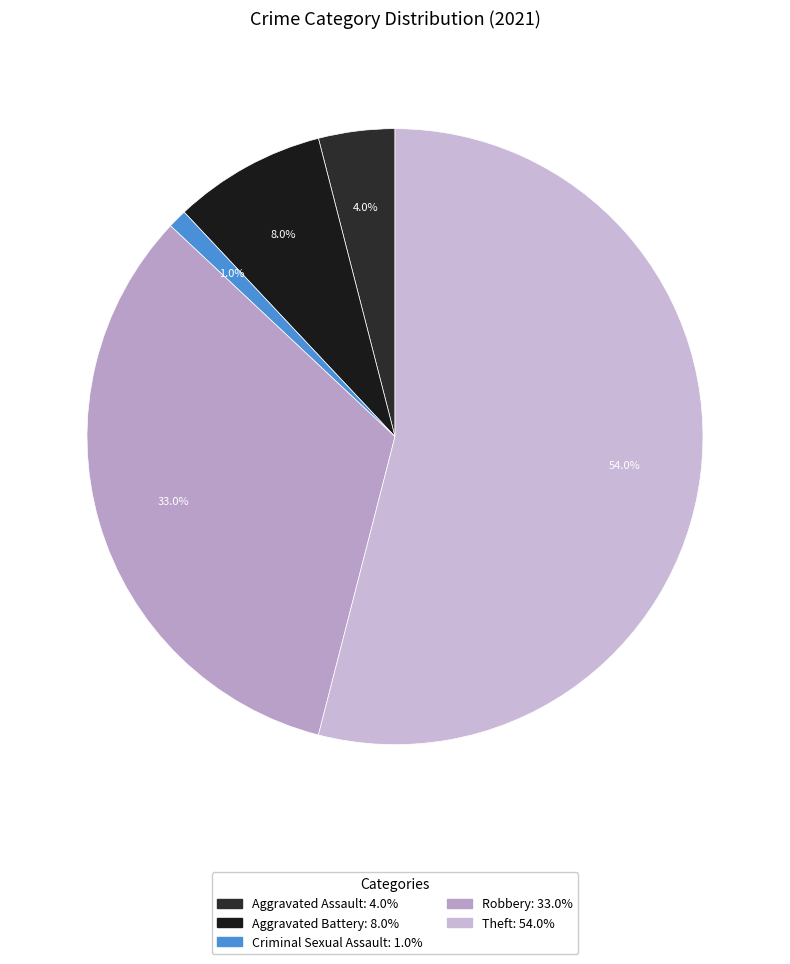

How many segments does this pie chart have?

5